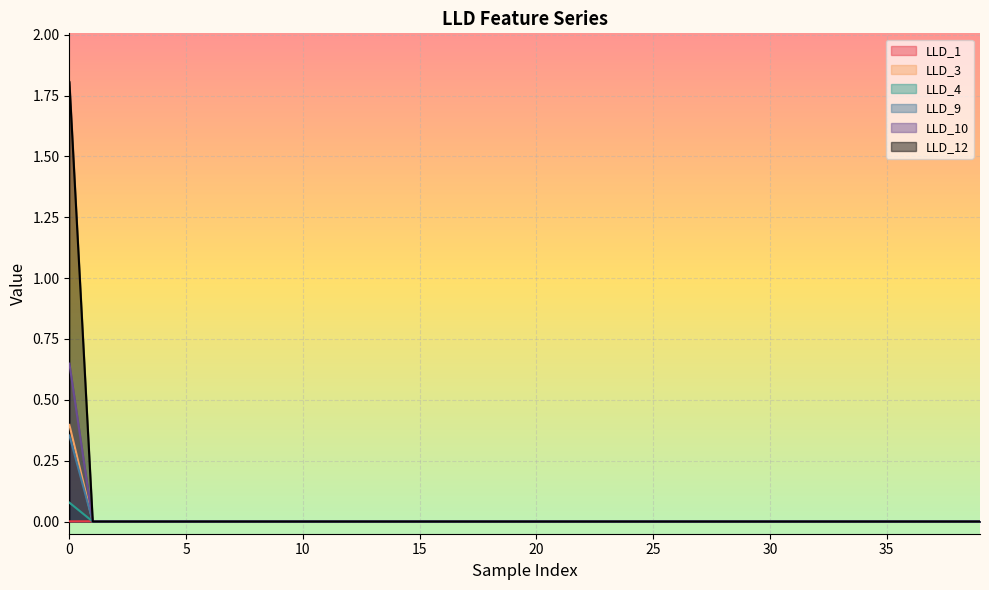

Which series has the largest range (max minus min)?

LLD_12